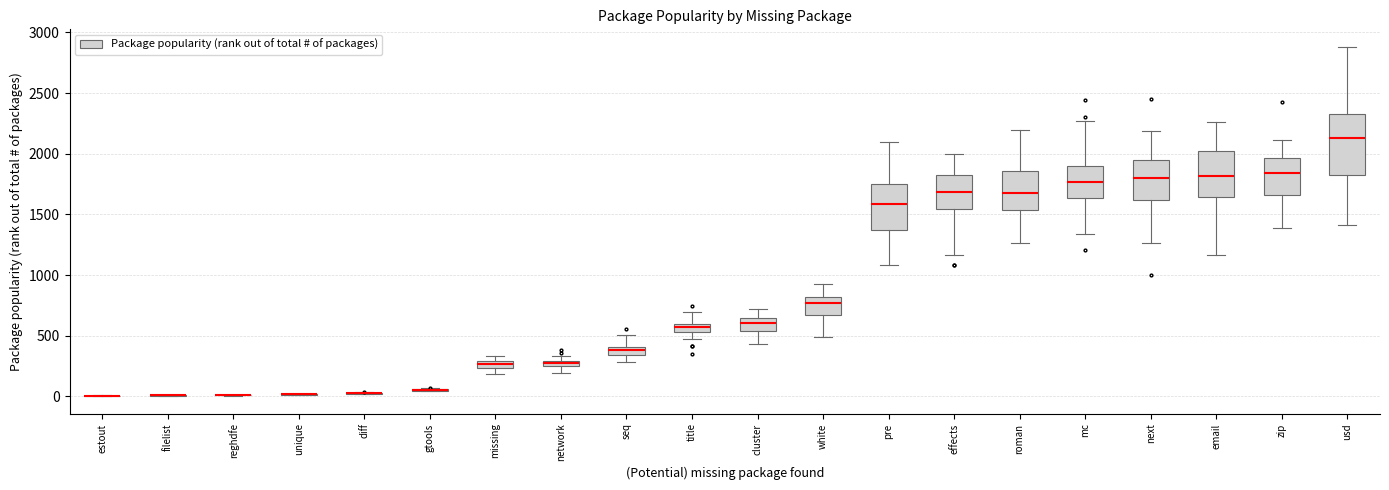

Comparing the boxes themselves (not the whiskers), which one is the tallest?

usd